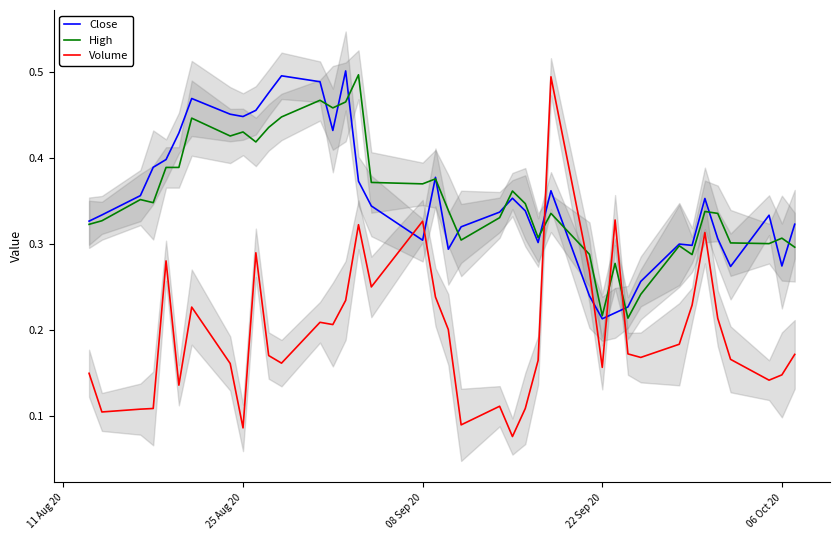

True or false: Close and Volume cross at least once.

True